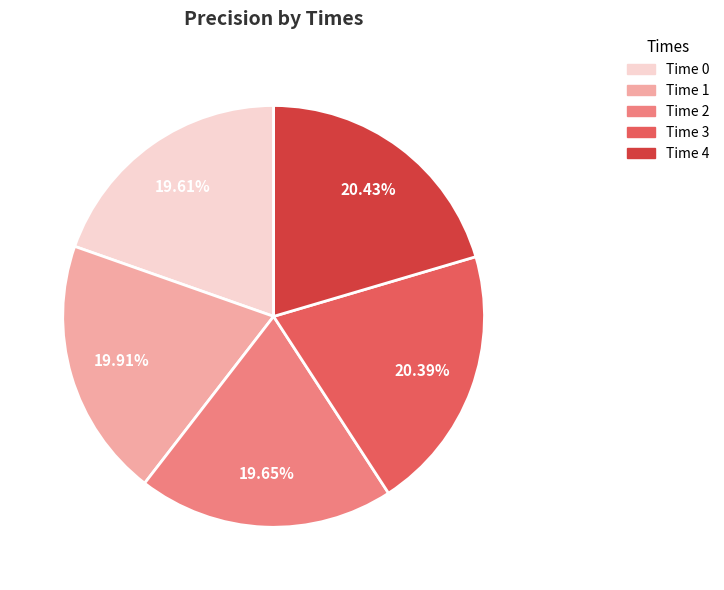

Combined, do Time 4 and Time 2 account for over 50%?

No